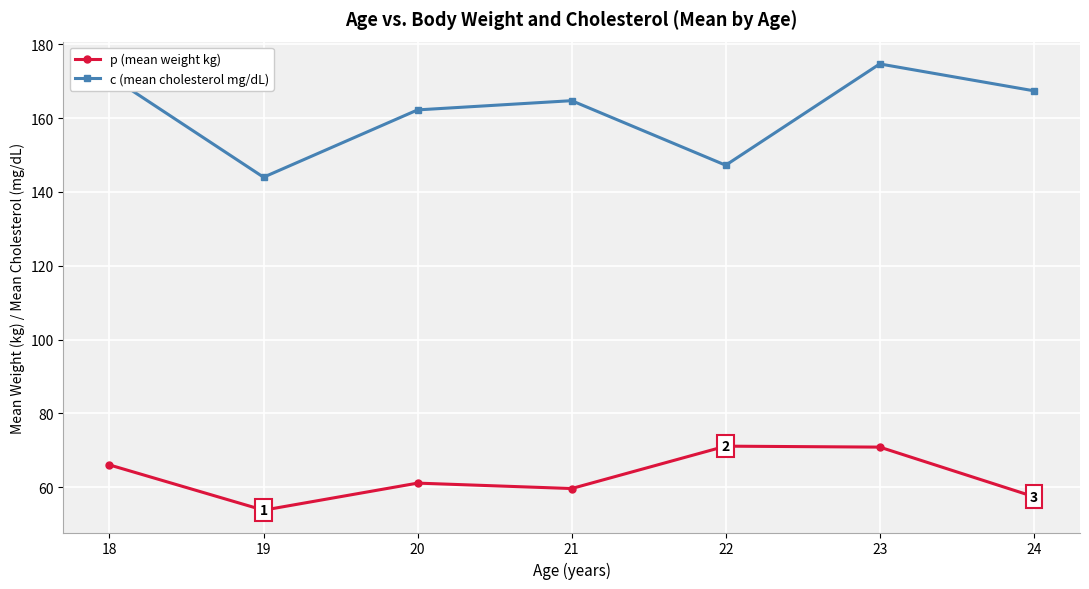

At which category is the sum across all series the highest?

23